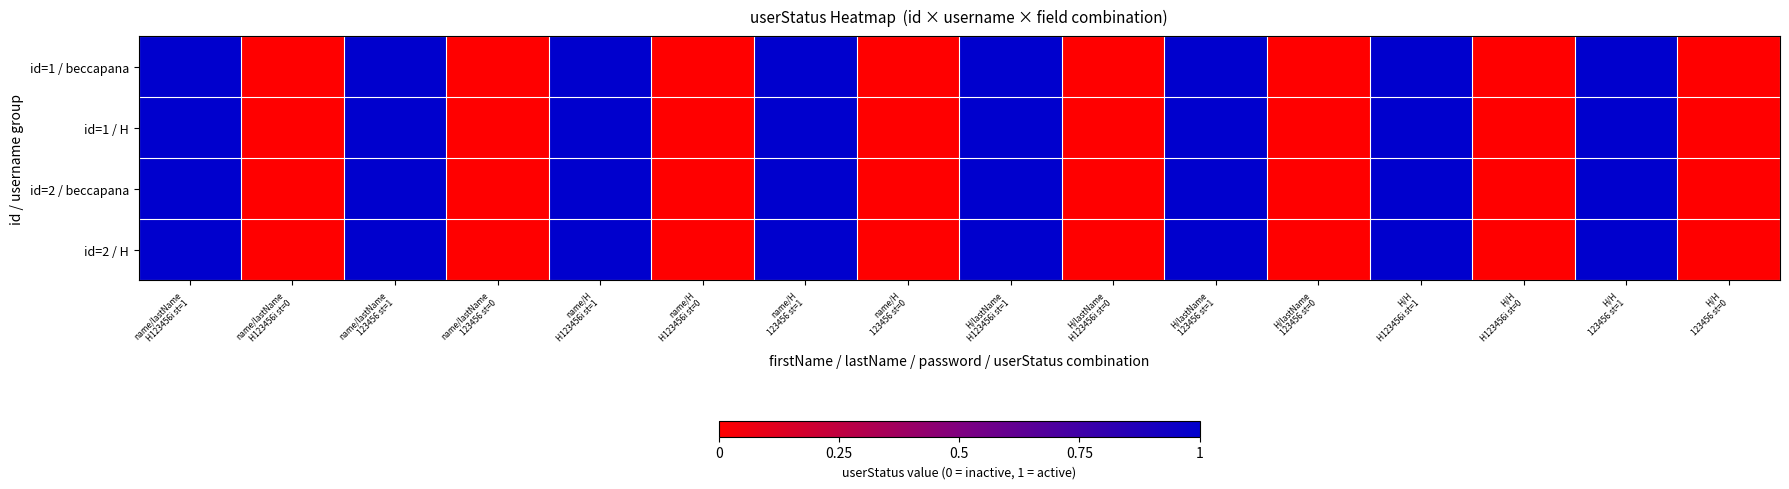

Reading left to right, what are all the values shown in this chart?

id=1 / beccapana: name/lastName
H123456i st=1=1	name/lastName
H123456i st=0=0	name/lastName
123456 st=1=1	name/lastName
123456 st=0=0	name/H
H123456i st=1=1	name/H
H123456i st=0=0	name/H
123456 st=1=1	name/H
123456 st=0=0	H/lastName
H123456i st=1=1	H/lastName
H123456i st=0=0	H/lastName
123456 st=1=1	H/lastName
123456 st=0=0	H/H
H123456i st=1=1	H/H
H123456i st=0=0	H/H
123456 st=1=1	H/H
123456 st=0=0
id=1 / H: name/lastName
H123456i st=1=1	name/lastName
H123456i st=0=0	name/lastName
123456 st=1=1	name/lastName
123456 st=0=0	name/H
H123456i st=1=1	name/H
H123456i st=0=0	name/H
123456 st=1=1	name/H
123456 st=0=0	H/lastName
H123456i st=1=1	H/lastName
H123456i st=0=0	H/lastName
123456 st=1=1	H/lastName
123456 st=0=0	H/H
H123456i st=1=1	H/H
H123456i st=0=0	H/H
123456 st=1=1	H/H
123456 st=0=0
id=2 / beccapana: name/lastName
H123456i st=1=1	name/lastName
H123456i st=0=0	name/lastName
123456 st=1=1	name/lastName
123456 st=0=0	name/H
H123456i st=1=1	name/H
H123456i st=0=0	name/H
123456 st=1=1	name/H
123456 st=0=0	H/lastName
H123456i st=1=1	H/lastName
H123456i st=0=0	H/lastName
123456 st=1=1	H/lastName
123456 st=0=0	H/H
H123456i st=1=1	H/H
H123456i st=0=0	H/H
123456 st=1=1	H/H
123456 st=0=0
id=2 / H: name/lastName
H123456i st=1=1	name/lastName
H123456i st=0=0	name/lastName
123456 st=1=1	name/lastName
123456 st=0=0	name/H
H123456i st=1=1	name/H
H123456i st=0=0	name/H
123456 st=1=1	name/H
123456 st=0=0	H/lastName
H123456i st=1=1	H/lastName
H123456i st=0=0	H/lastName
123456 st=1=1	H/lastName
123456 st=0=0	H/H
H123456i st=1=1	H/H
H123456i st=0=0	H/H
123456 st=1=1	H/H
123456 st=0=0